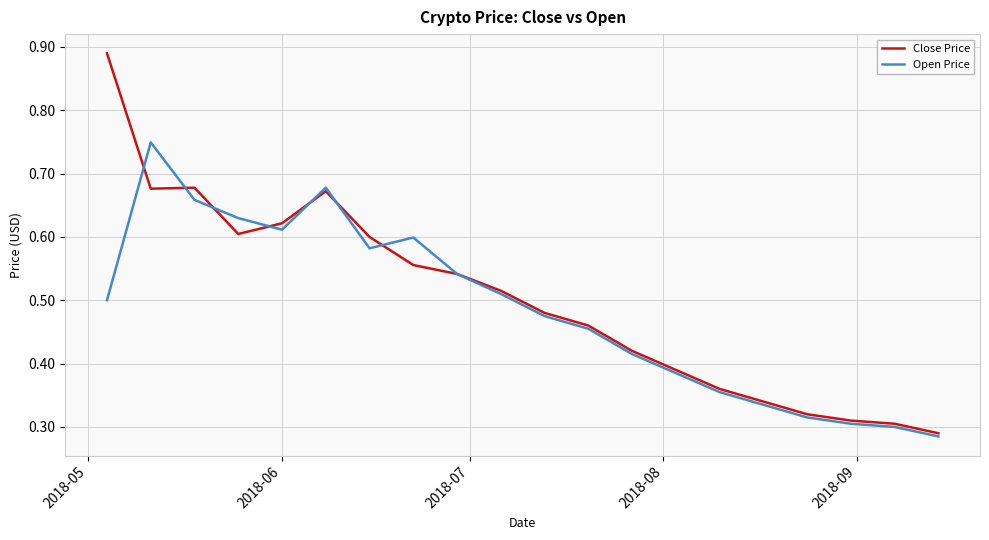

Which series has the largest range (max minus min)?

Close Price